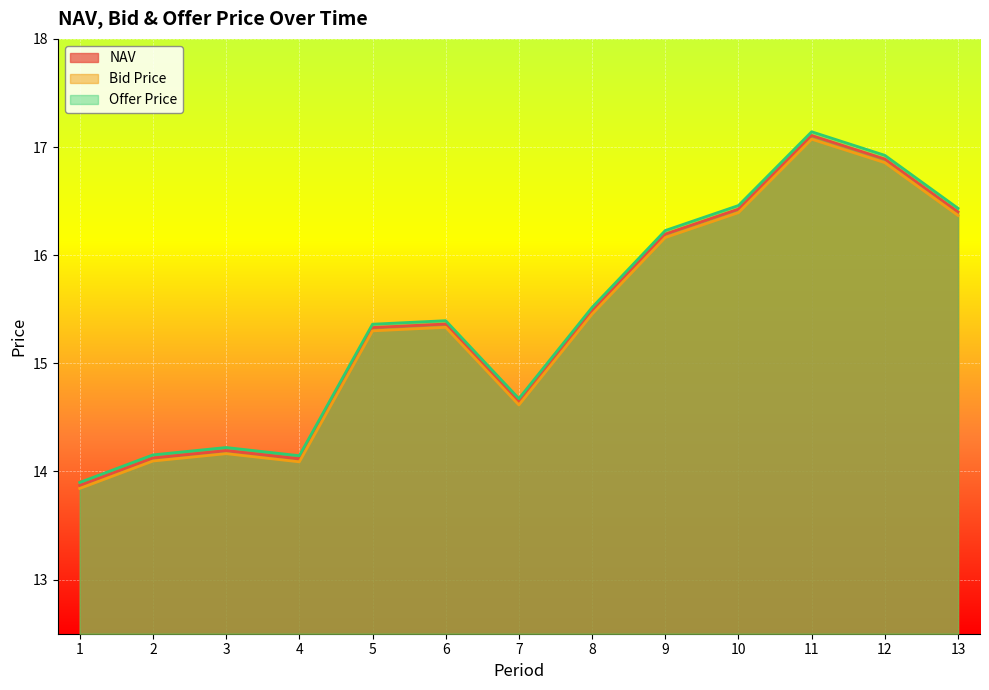

Is the value of NAV at 5 greater than the value of Bid Price at 2?

Yes